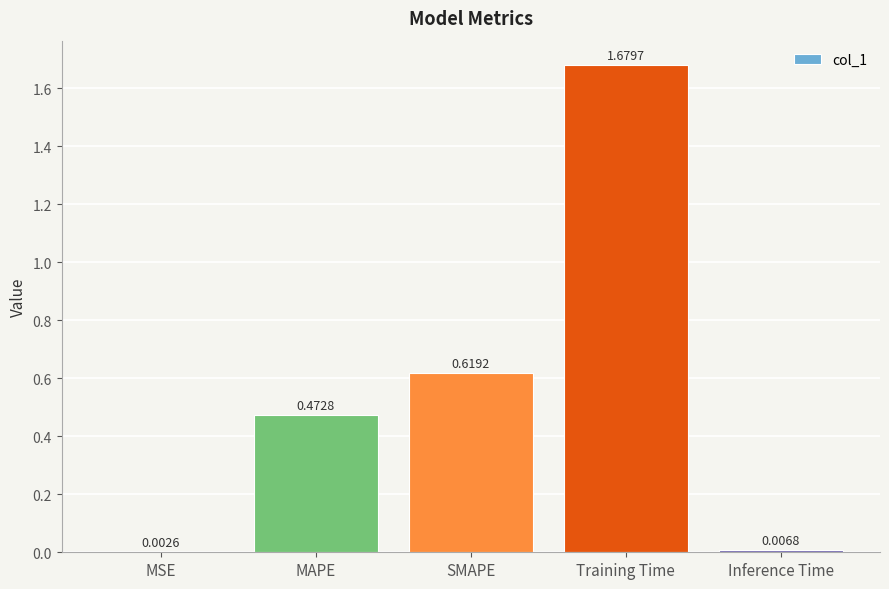

What is the sum of all values?

2.8